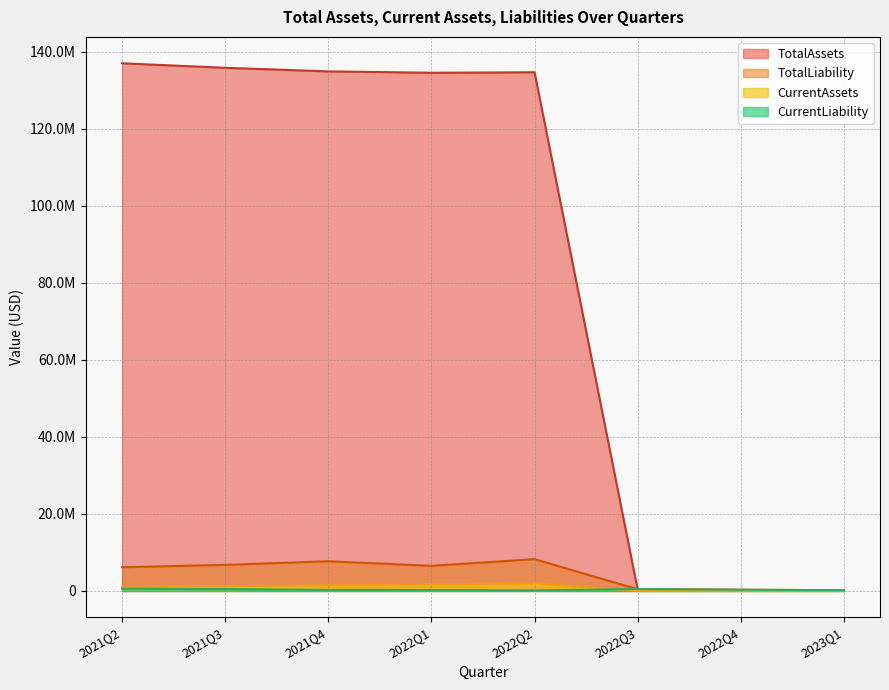

How many data points in CurrentAssets are above 1274294?

3